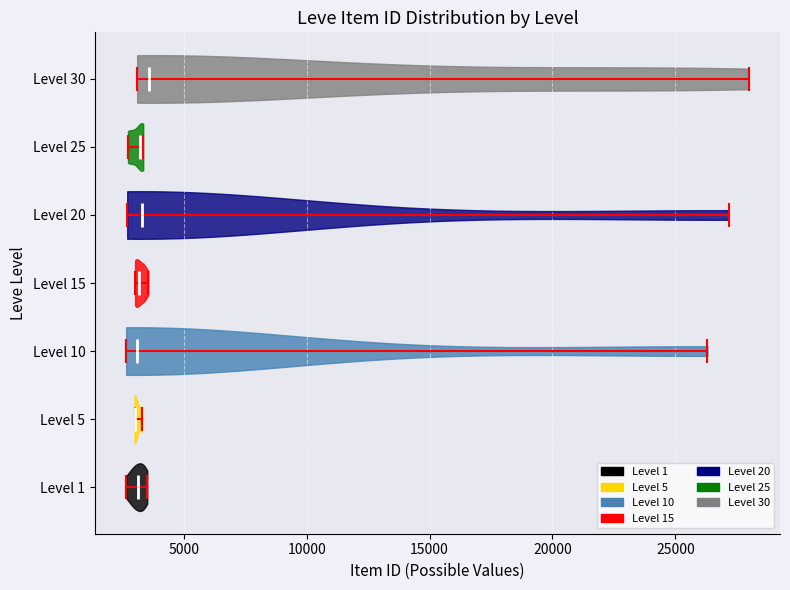

Where does the median line of the violin for Level 5 sit on the x-axis? The values are not printed on the chart, so give them approximately, as read against the axis.

3000